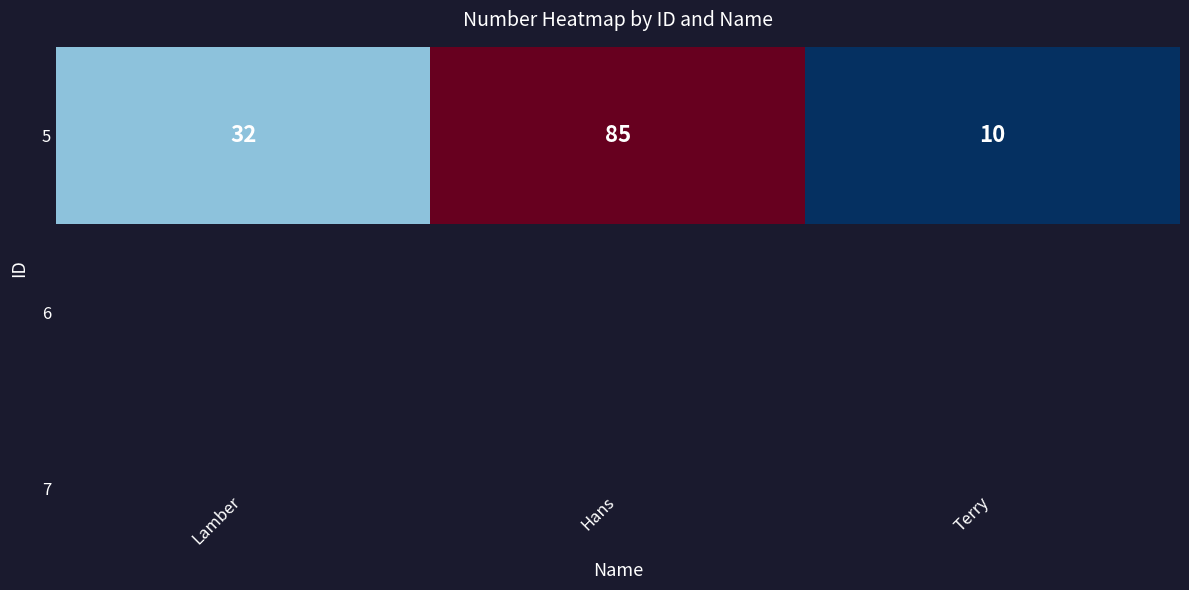

What is the change in value from Lamber to Terry?

-22